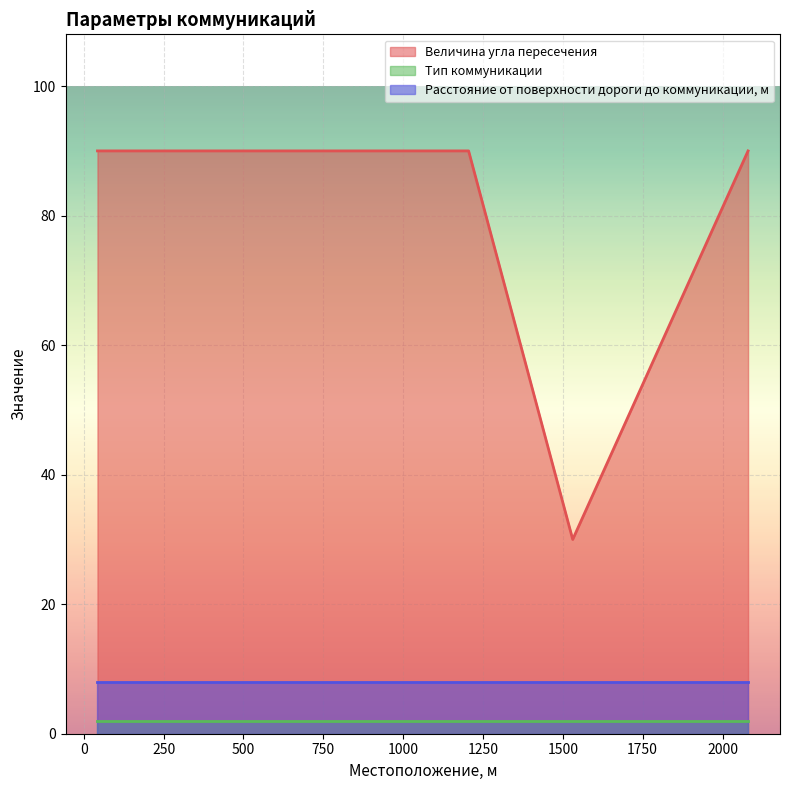

Is it true that Расстояние от поверхности дороги до коммуникации, м equals 8 at 1205?

True